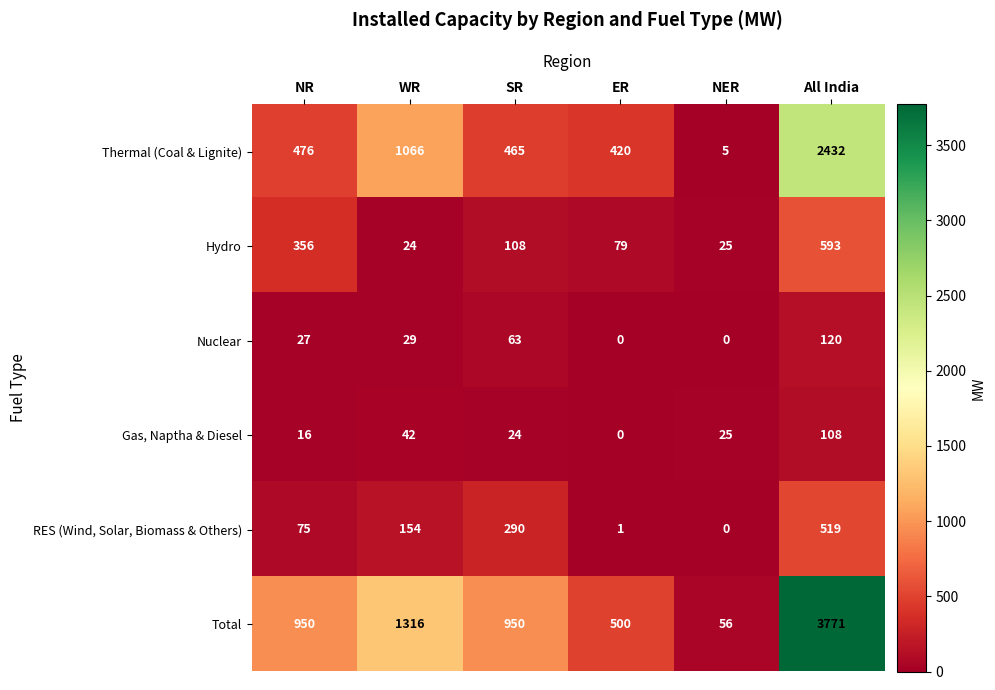

What is the difference between the highest and lowest values at All India?

3663